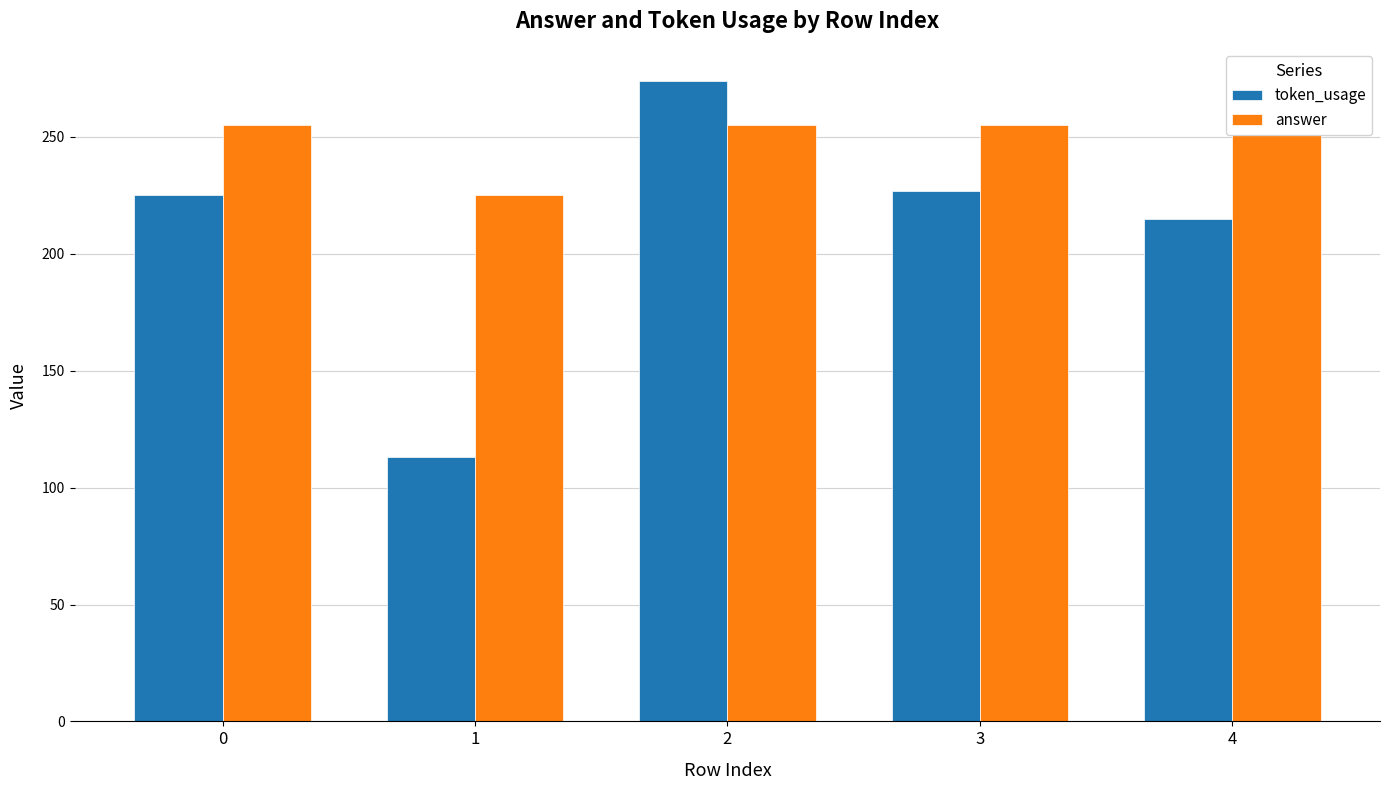

Which series has the largest range (max minus min)?

token_usage